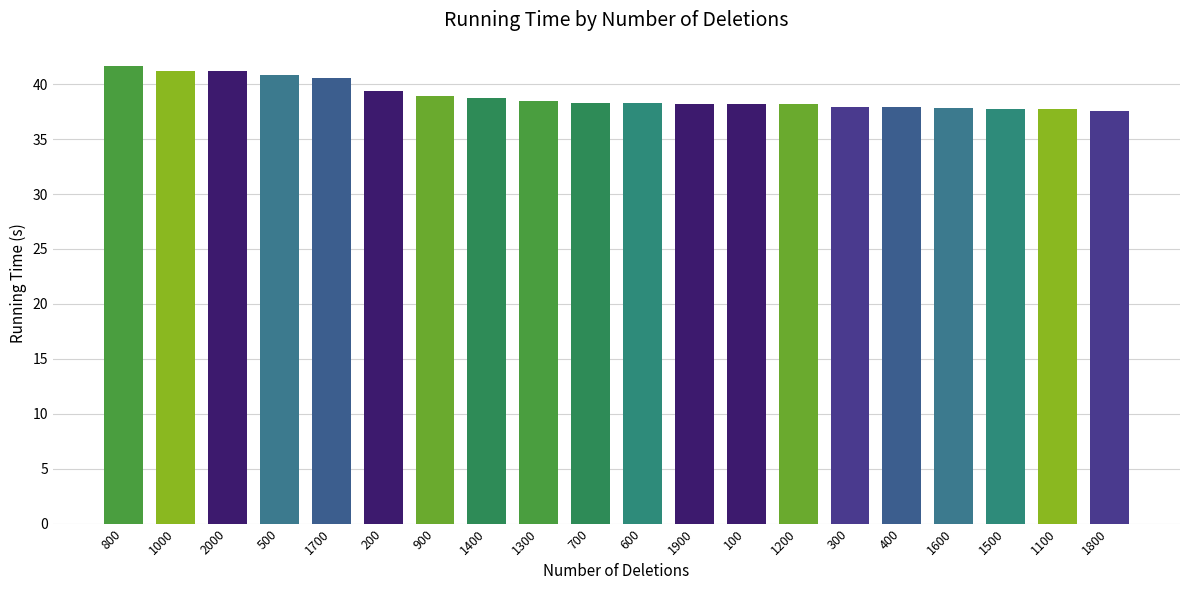

At which label does the data first exceed 38?

800